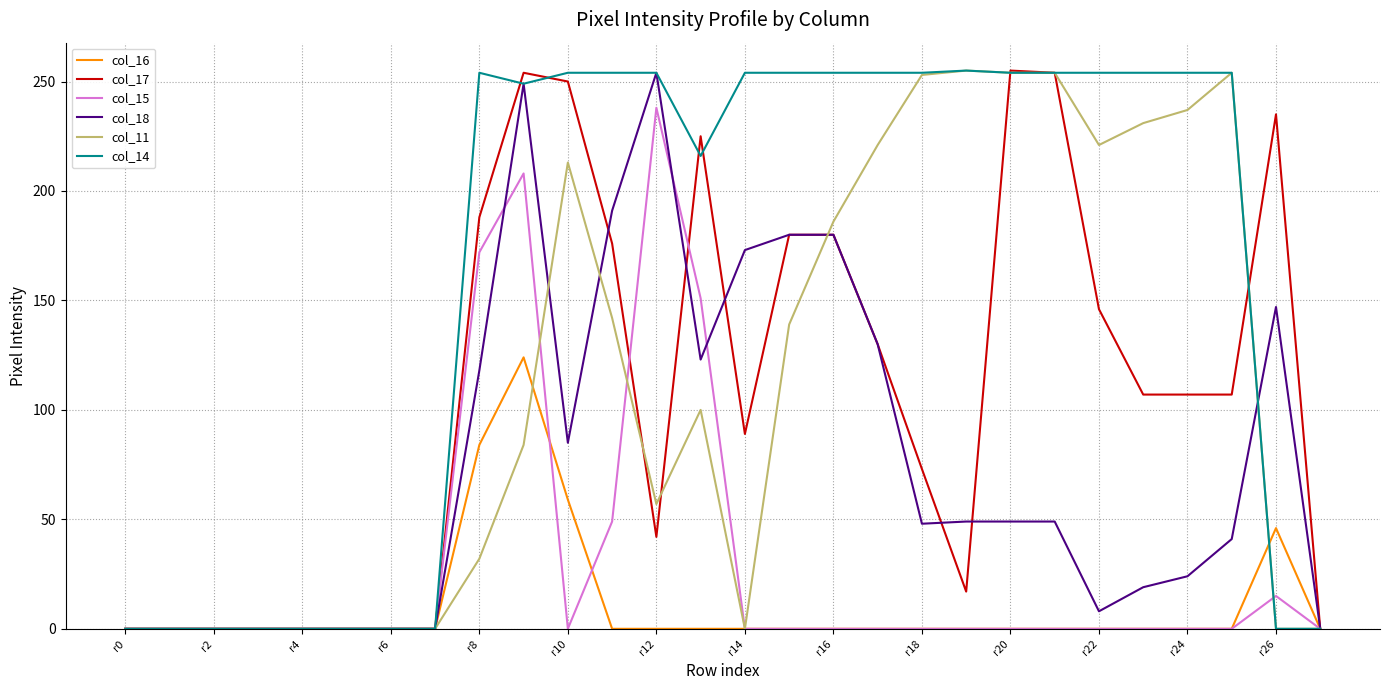

Which series has the largest total across all categories?

col_14